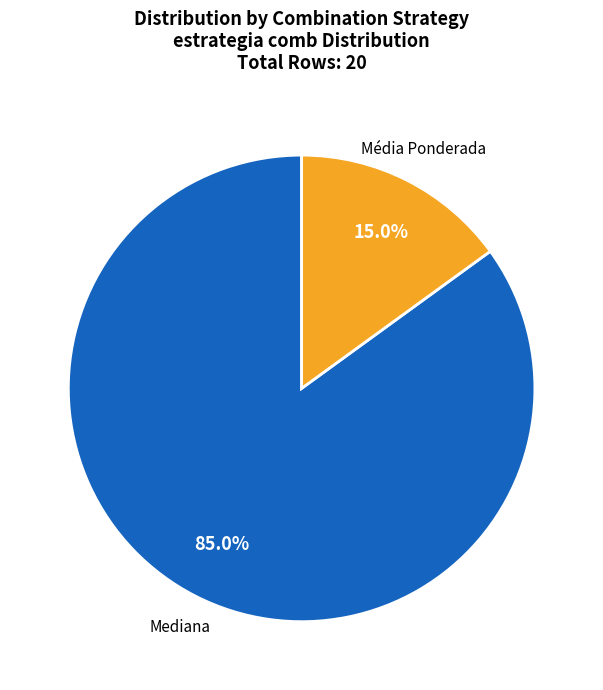

Is there any slice that represents more than half of the pie?

Yes